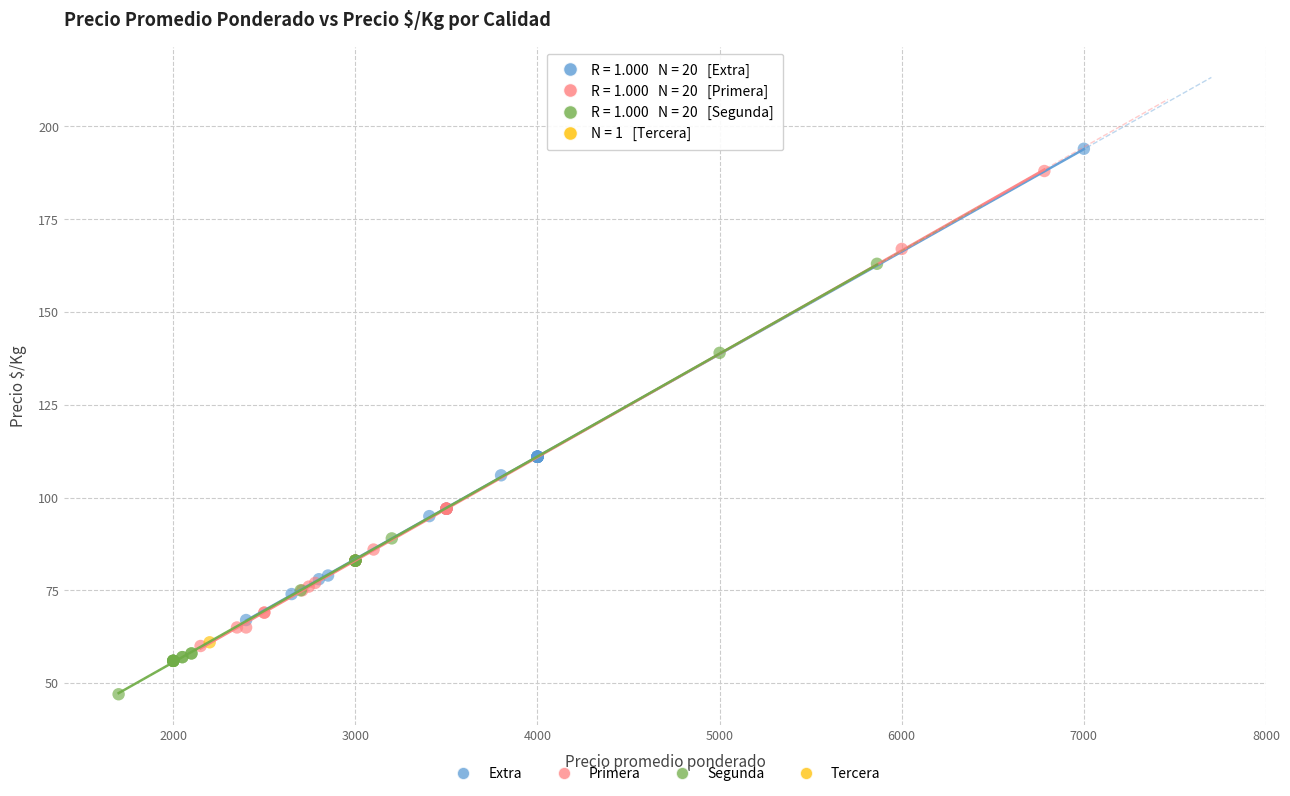

What are all the series names shown in the legend?

Extra, Primera, Segunda, Tercera